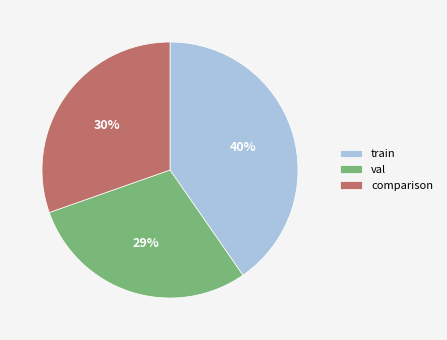

To the nearest percent, what is the combined percentage of val and train?

70%